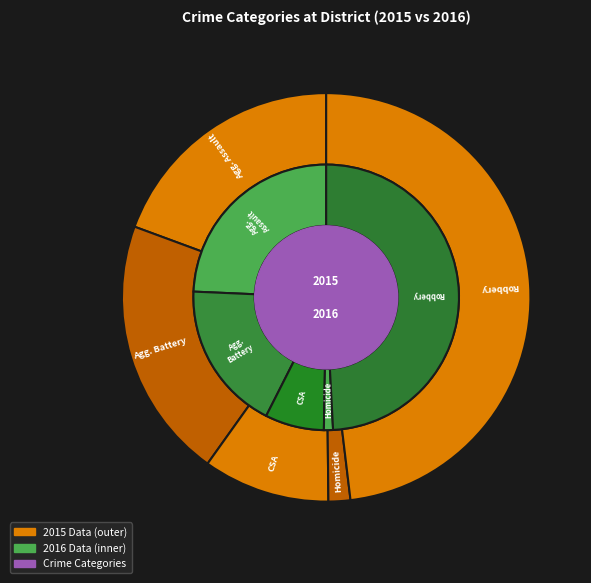

To the nearest percent, what portion does Criminal Sexual Assault represent?

10%